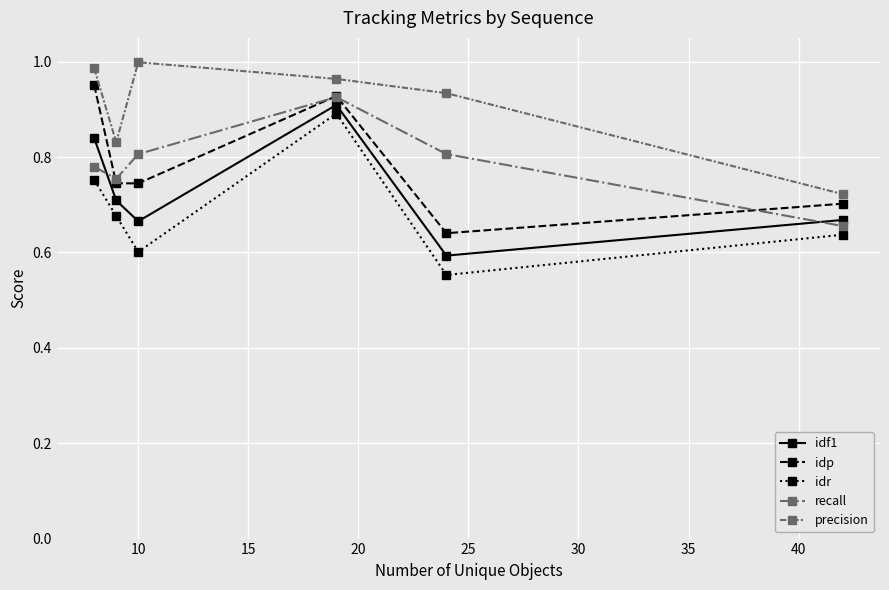

True or false: idp and idr cross at least once.

False